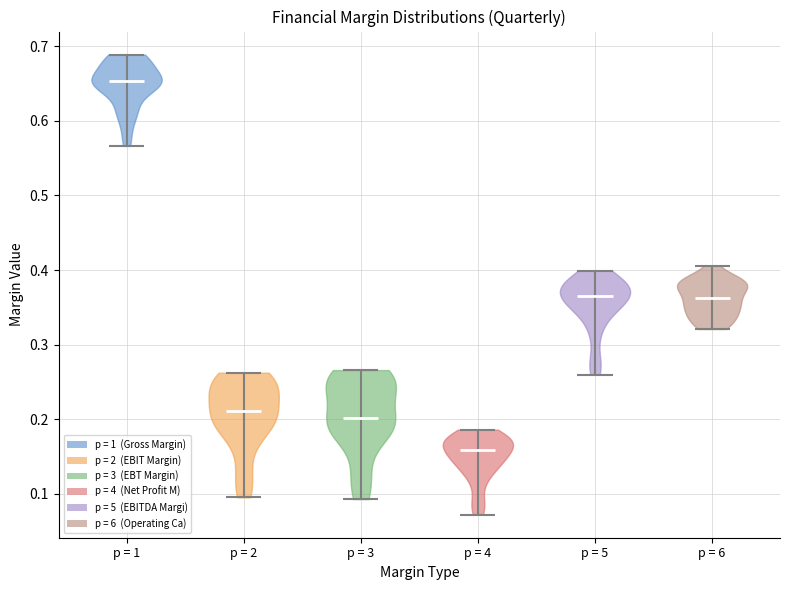

Which violin has the lowest median line?

p = 4